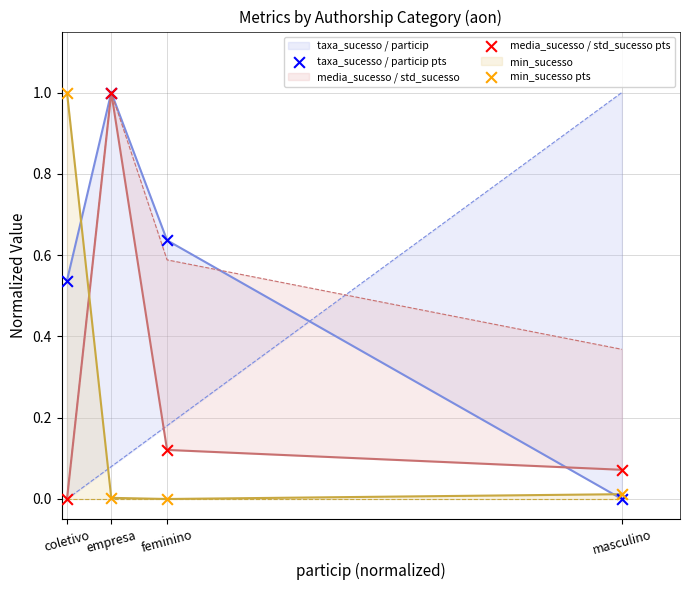

True or false: min_sucesso has a value of 0.6 at feminino.

False